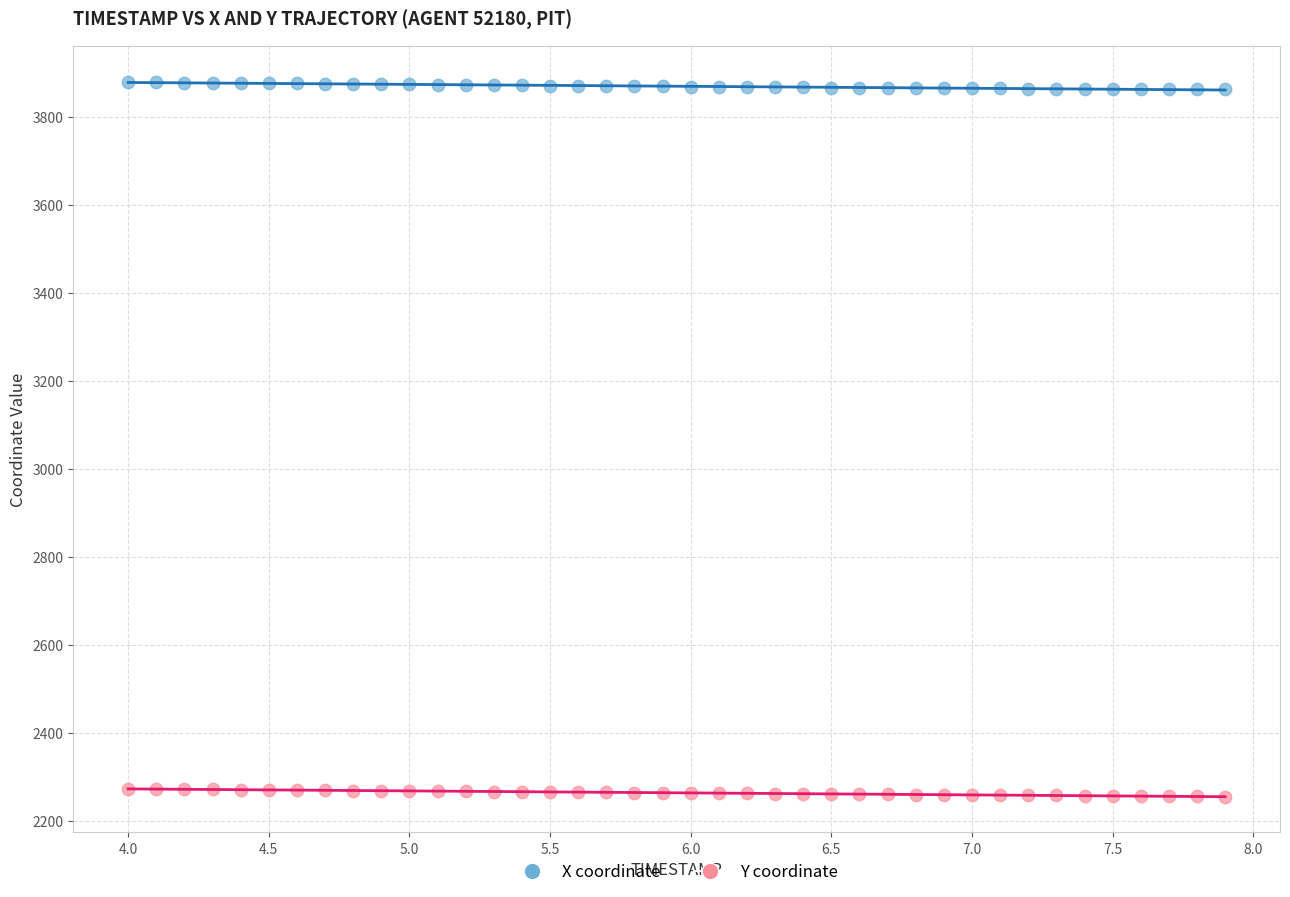

Which series contains the lowest Y value?

Y coordinate